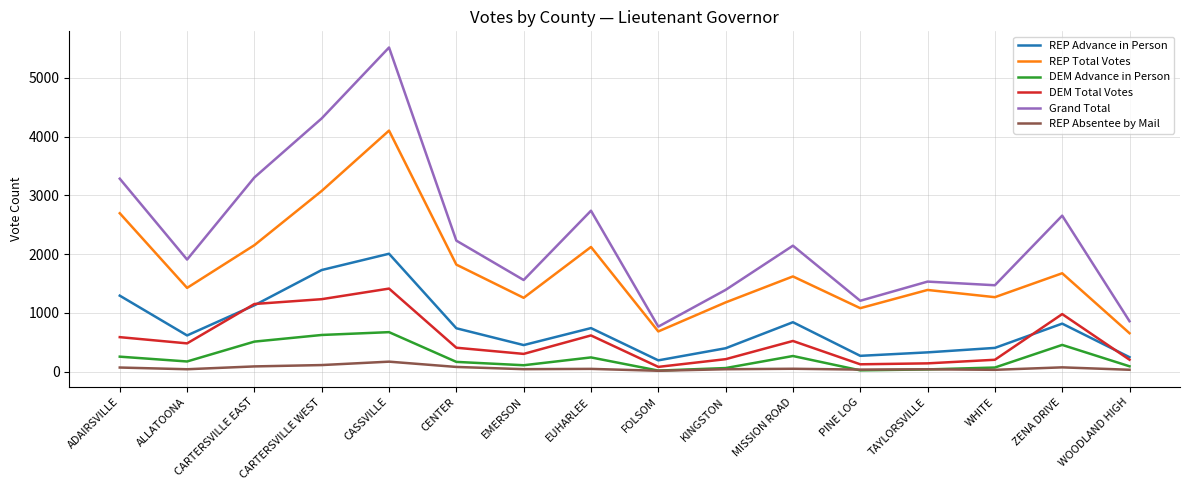

Does the chart have visible grid lines?

Yes